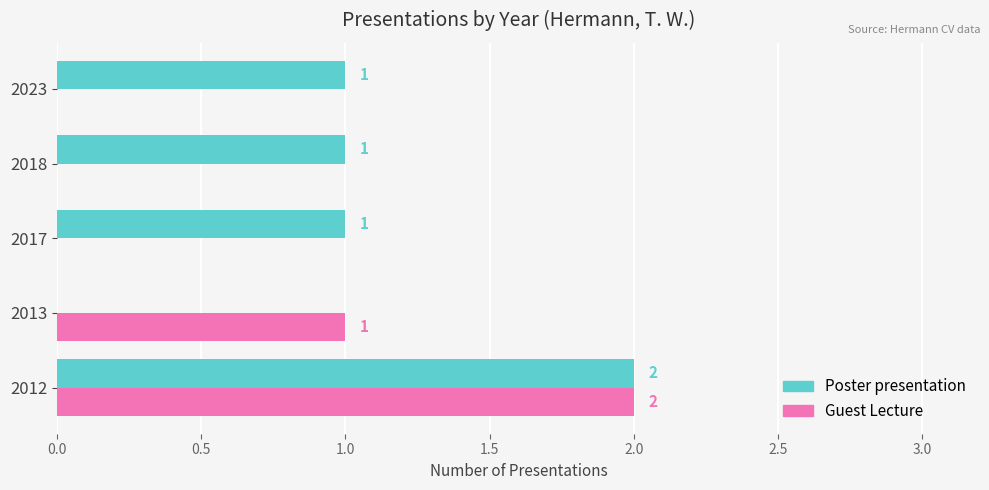

Which category has the highest value across all series?

2012